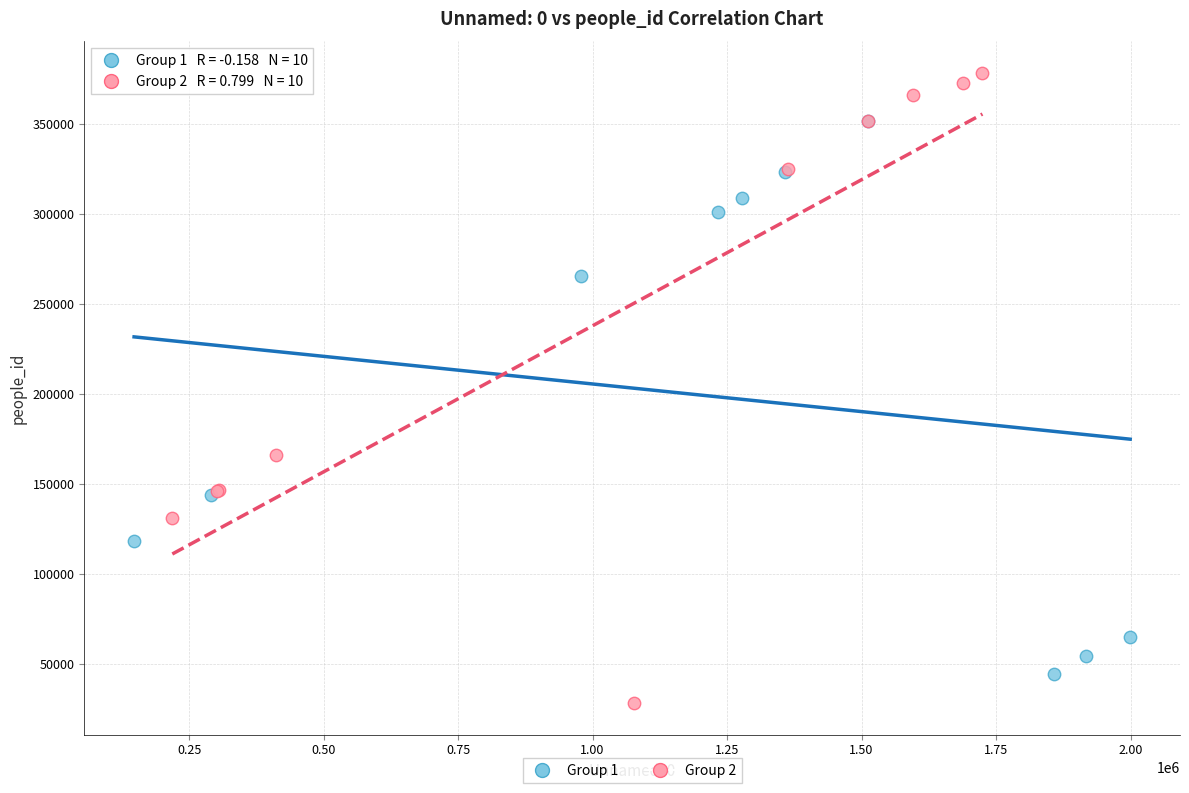

Which series contains the highest Y value?

Group 2